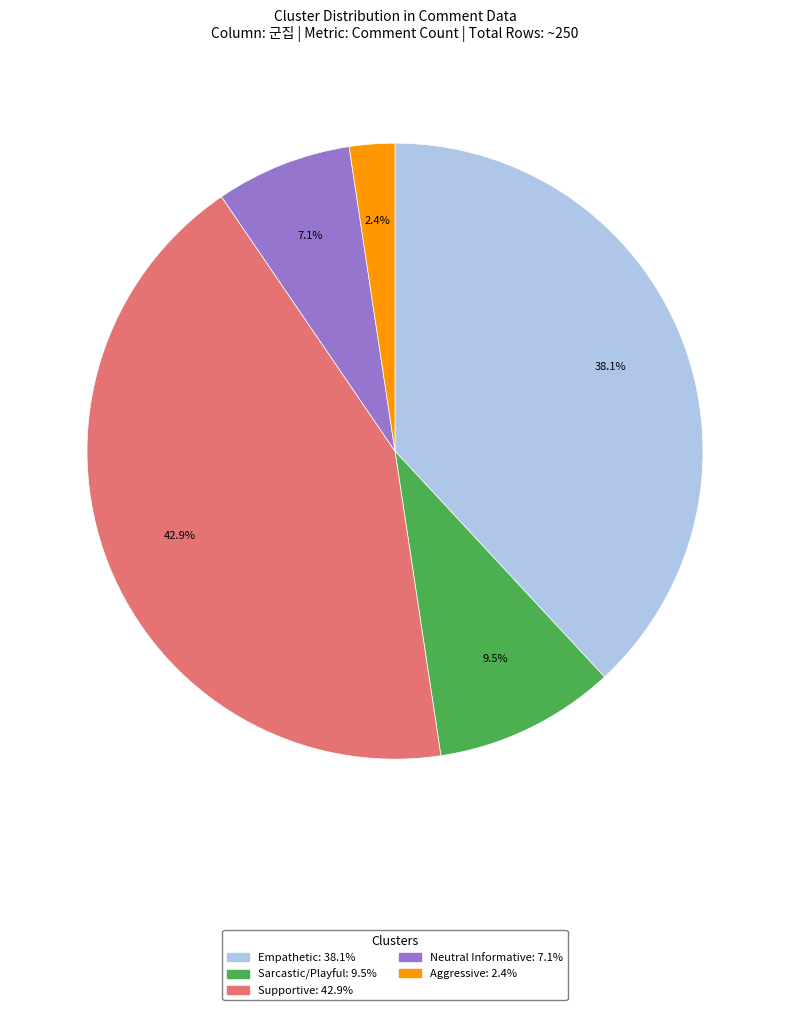

What is the smallest slice in the pie chart?

Aggressive